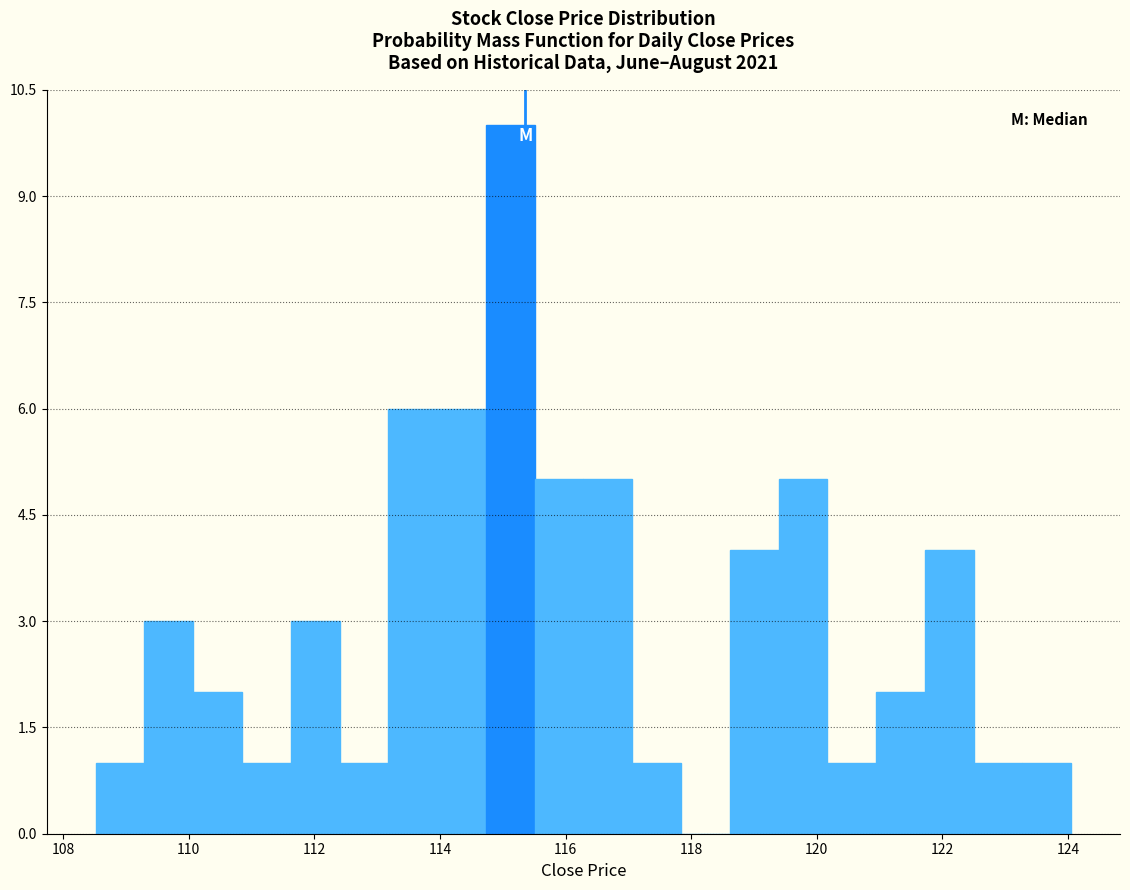

Around what value on the x-axis is the tallest bar? Give the approximate position of its centre, as read against the axis.

115.2